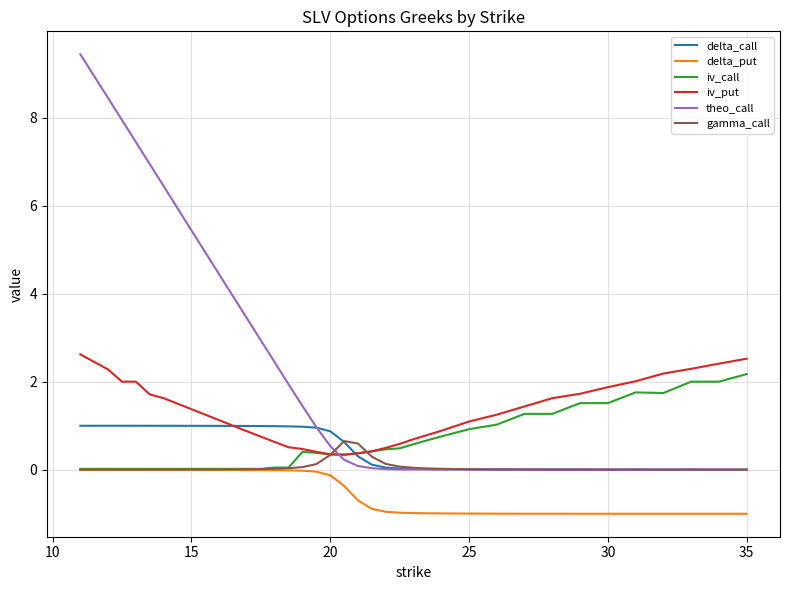

What is the difference between the second highest and second lowest values in the theo_call series?

8.4